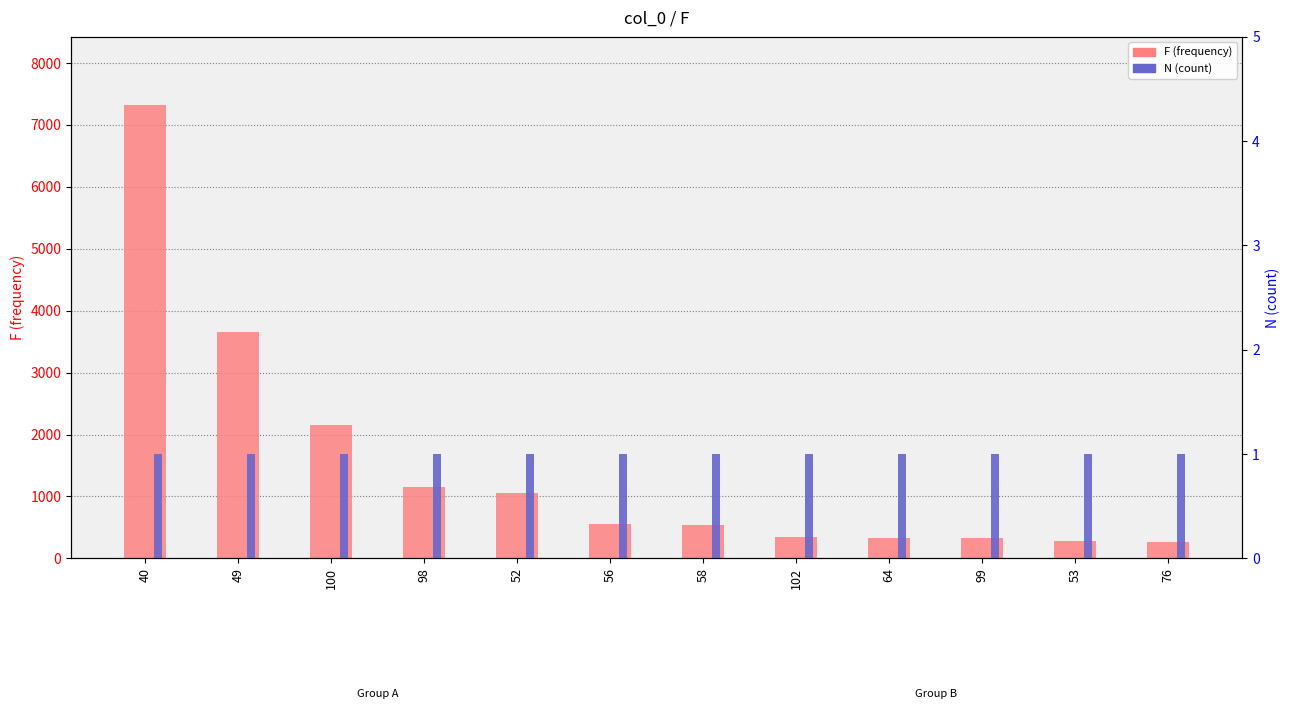

How many groups of bars are there?

12